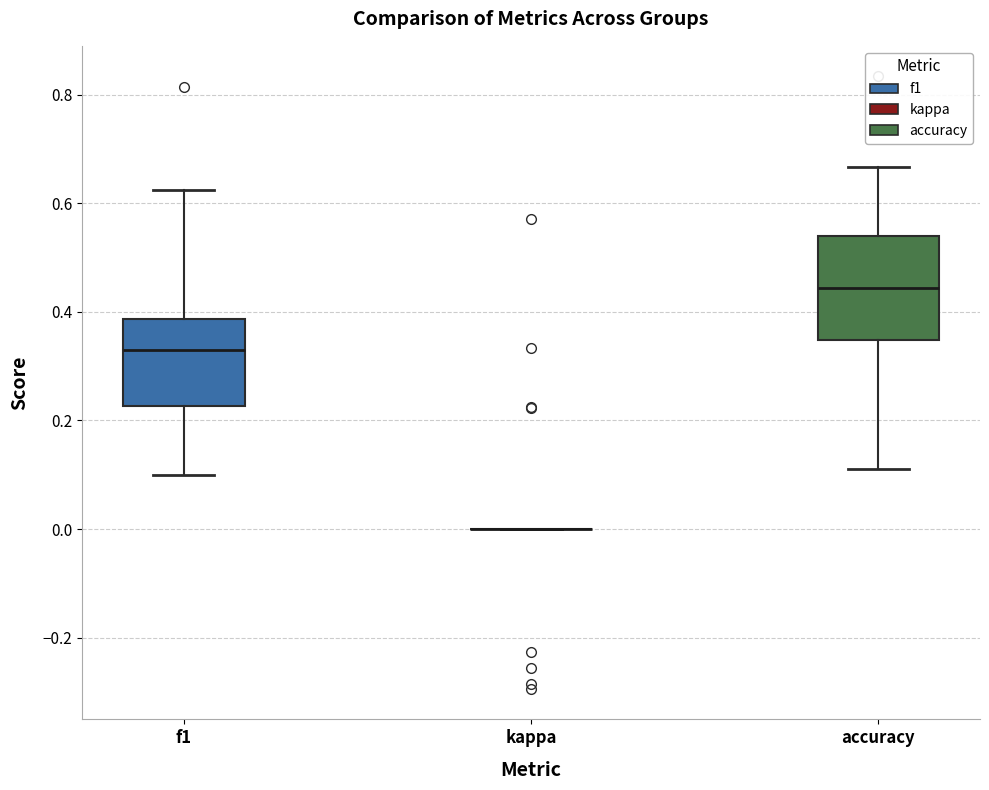

Reading left to right, read every box against the y-axis: the position of its median line, the range the box covers, and the ends of its whiskers. The values are not printed on the chart, so give them approximately, as read against the axis.

f1: median 0.32, box 0.22 to 0.38, whiskers 0.10 to 0.62
kappa: box collapsed to a line at 0.00, whiskers 0.00 to 0.00
accuracy: median 0.44, box 0.34 to 0.54, whiskers 0.12 to 0.66